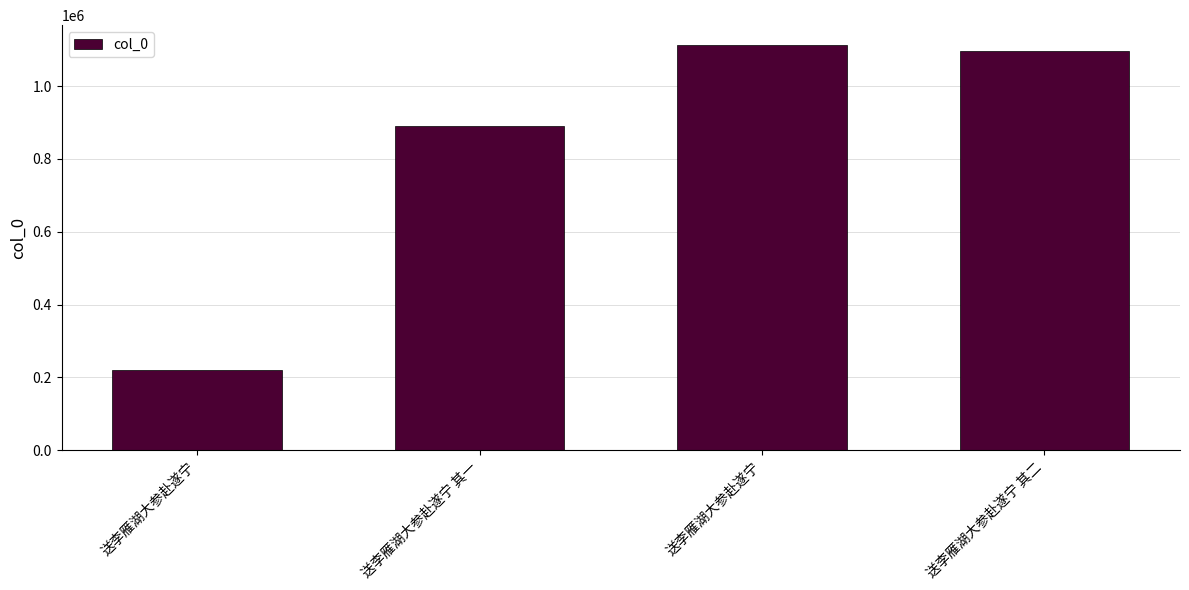

What is the difference between the values at 送李雁湖大参赴遂宁 其一 and 送李雁湖大参赴遂宁?

221940